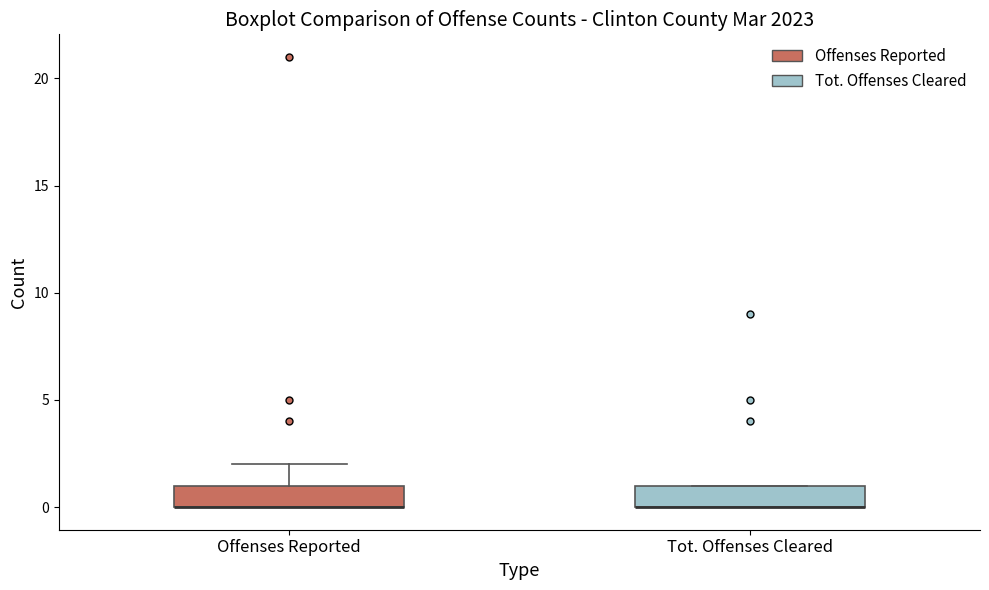

Where is the lower edge of the box for Tot. Offenses Cleared on the y-axis? The values are not printed on the chart, so give them approximately, as read against the axis.

0